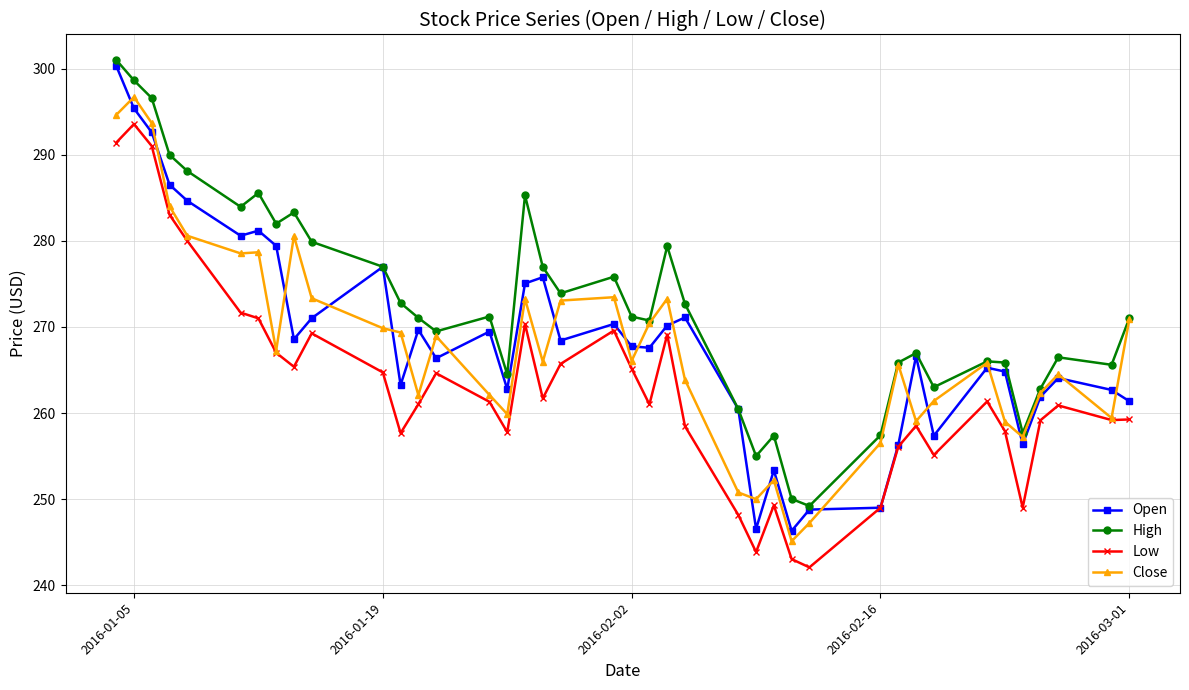

What is the value of the Open point at the 33rd from the left?

257.4